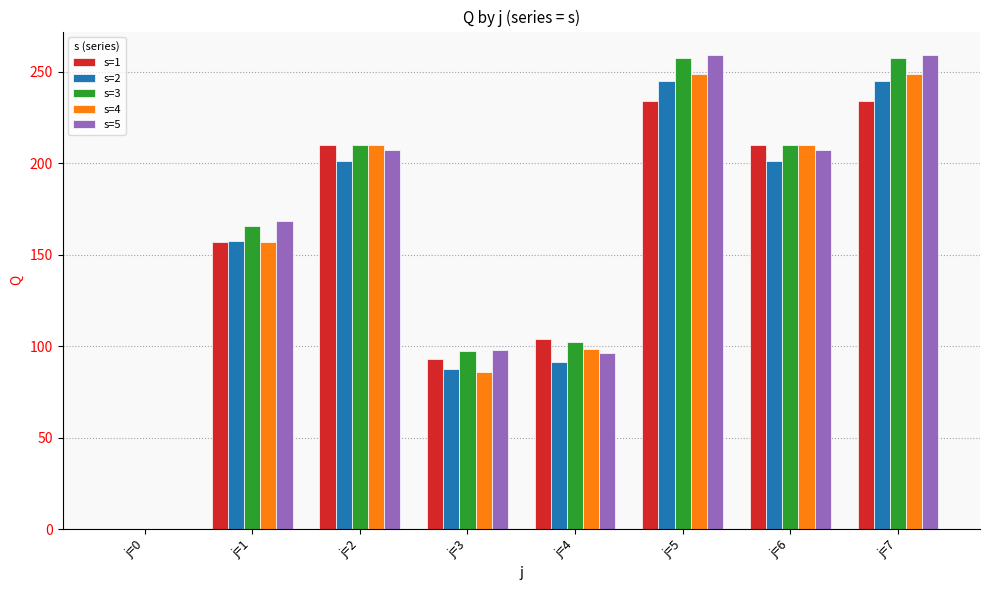

How many values in the s=2 series exceed 201?

4